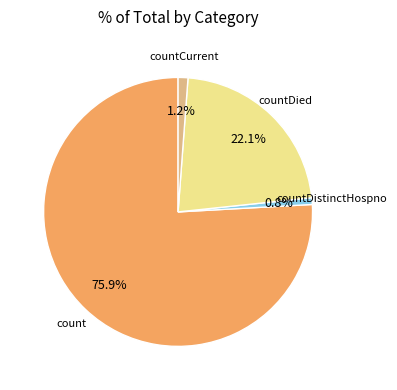

Does any single category account for the majority?

Yes